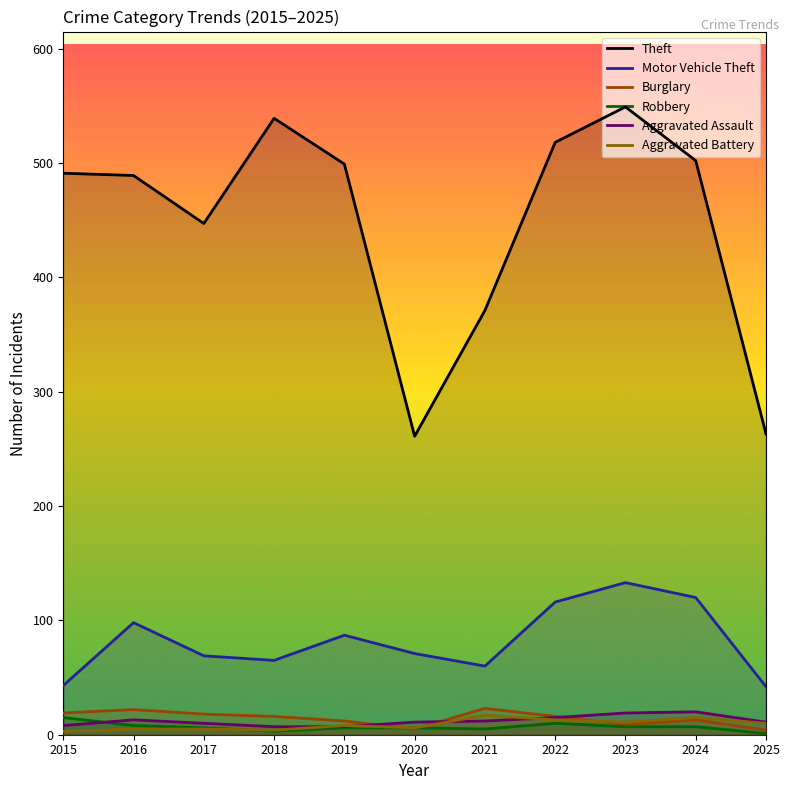

At which label does Aggravated Battery reach its peak?

2021